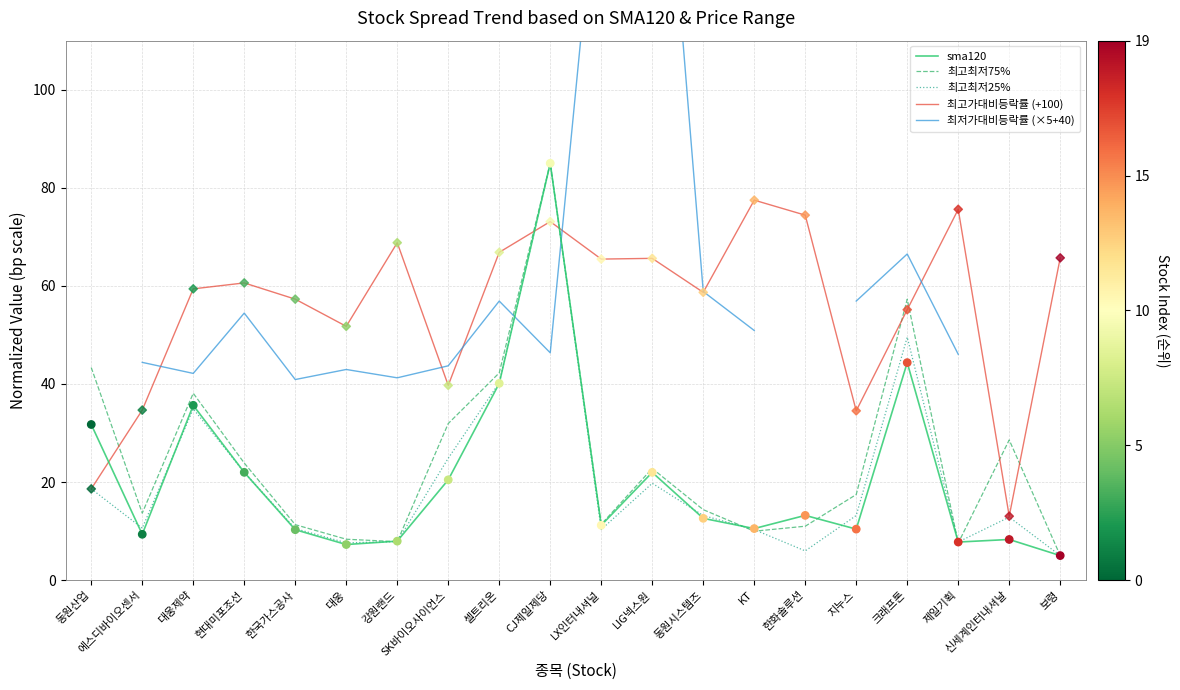

Which series contains the lowest Y value?

sma120